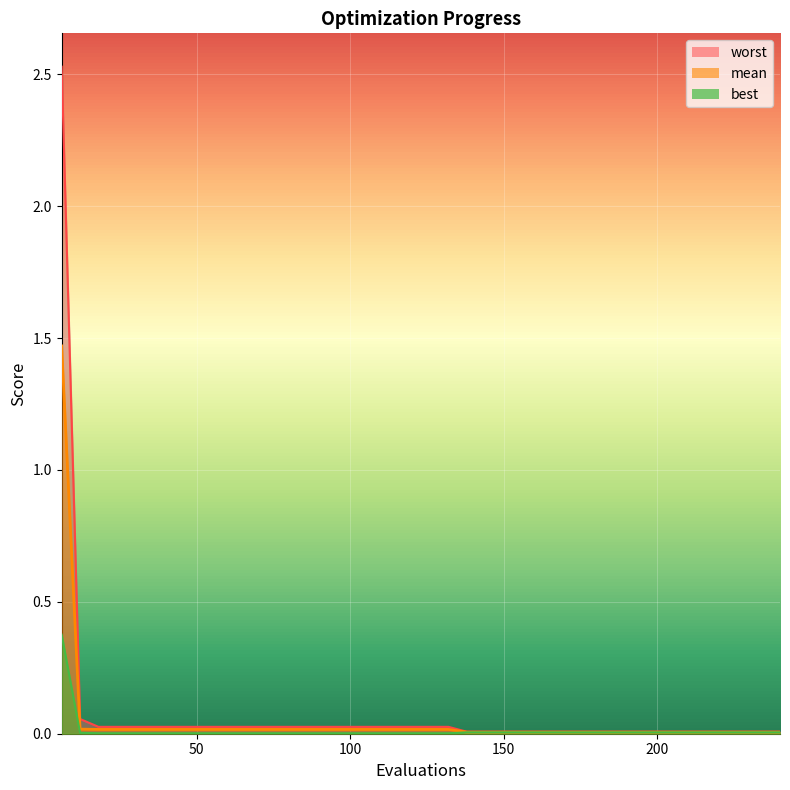

Is the value of mean at 35 greater than the value of worst at 34?

No